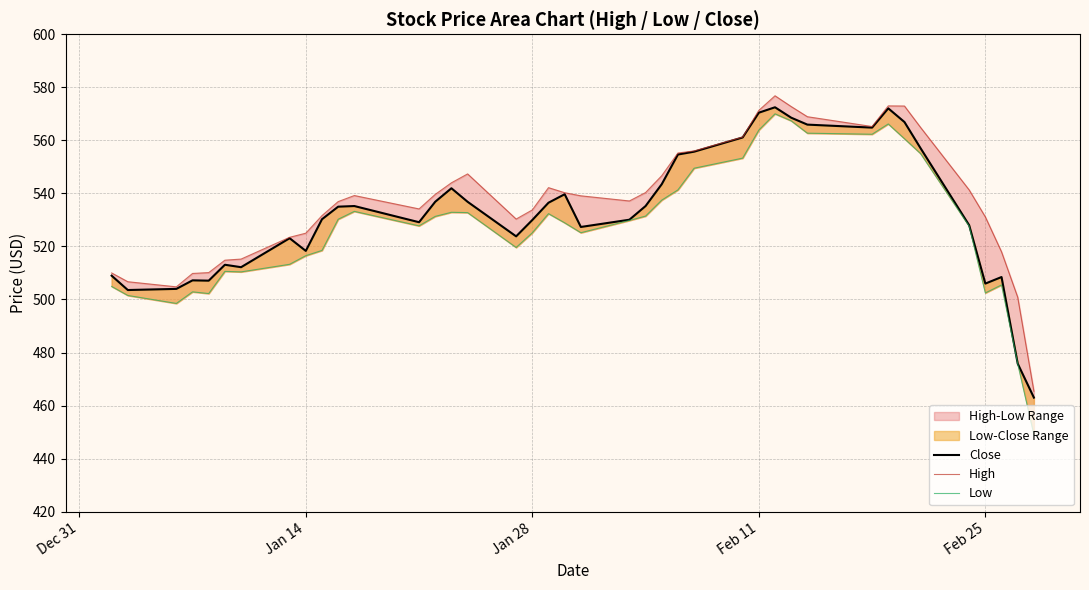

True or false: Low has a value of 789.8 at 18.

False